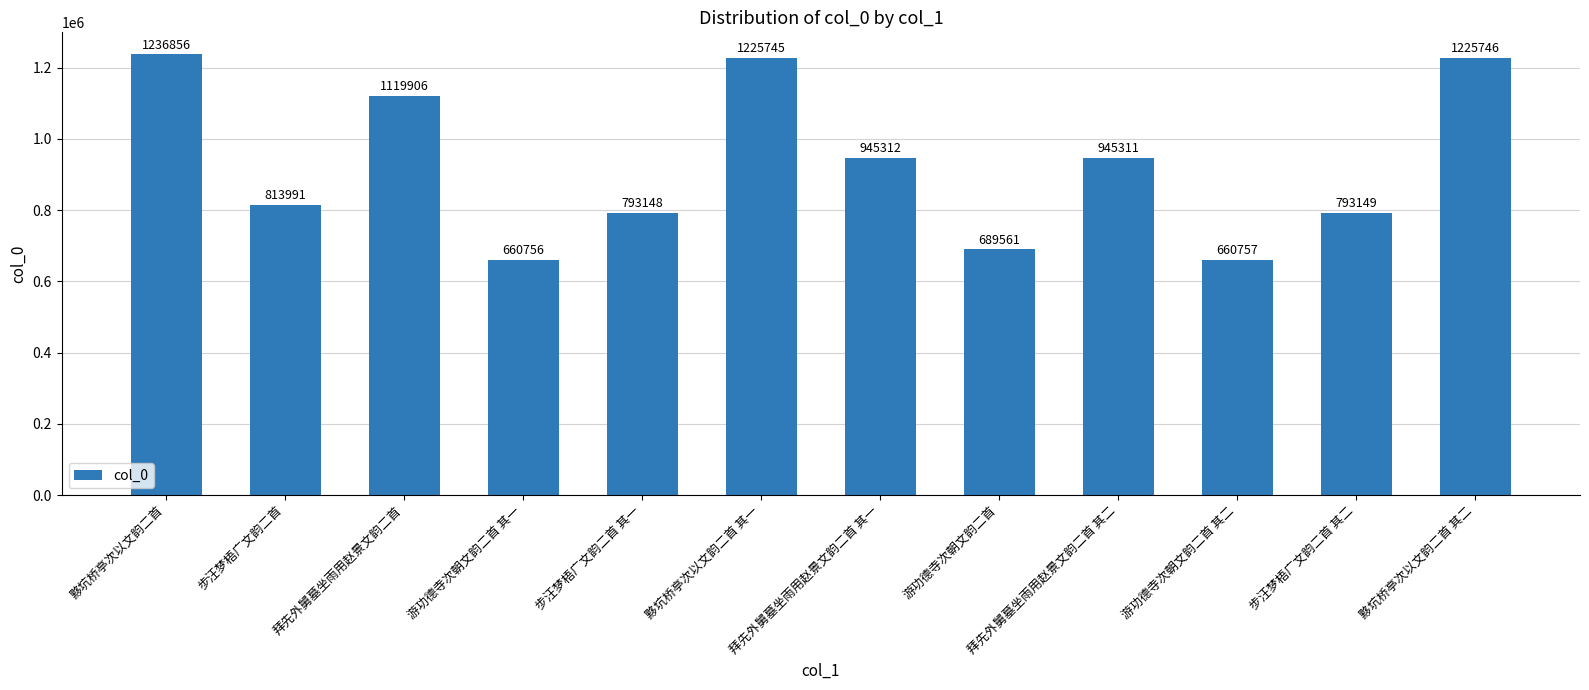

How many data points are less than 945311?

6